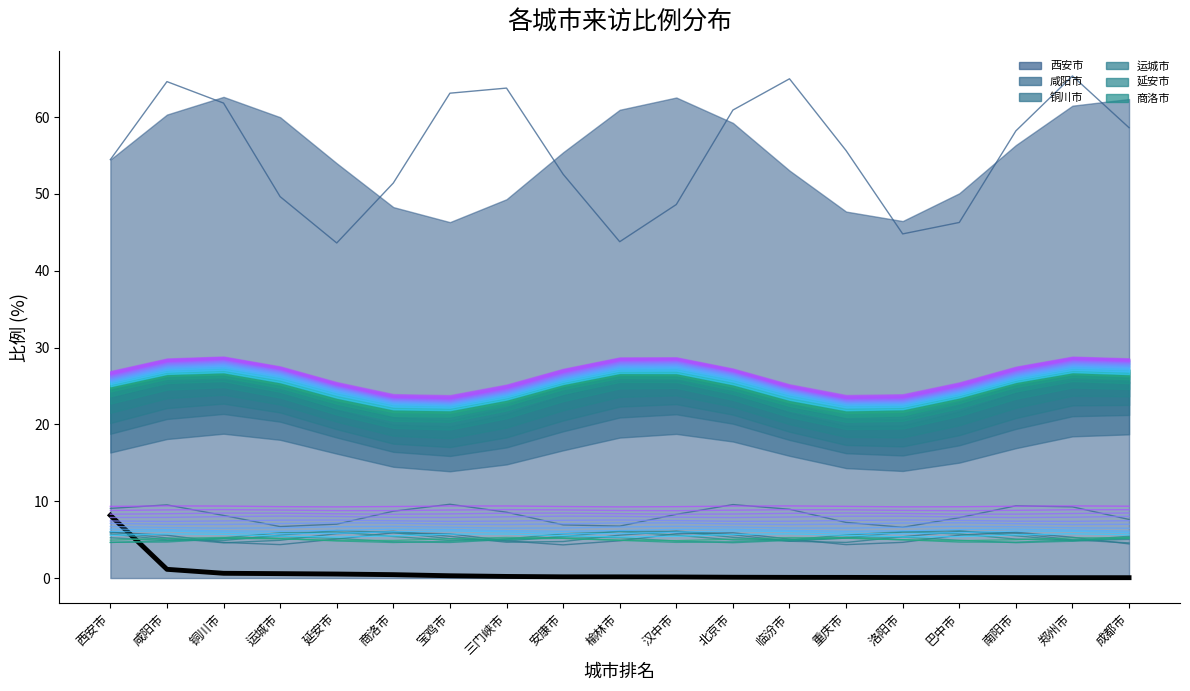

Reading left to right, transcribe all the data shown in this chart.

西安市=8.2	咸阳市=1.1	铜川市=0.6	运城市=0.6	延安市=0.5	商洛市=0.4	宝鸡市=0.3	三门峡市=0.2	安康市=0.2	榆林市=0.2	汉中市=0.1	北京市=0.1	临汾市=0.1	重庆市=0.1	洛阳市=0.1	巴中市=0.1	南阳市=0.1	郑州市=0.1	成都市=0.0